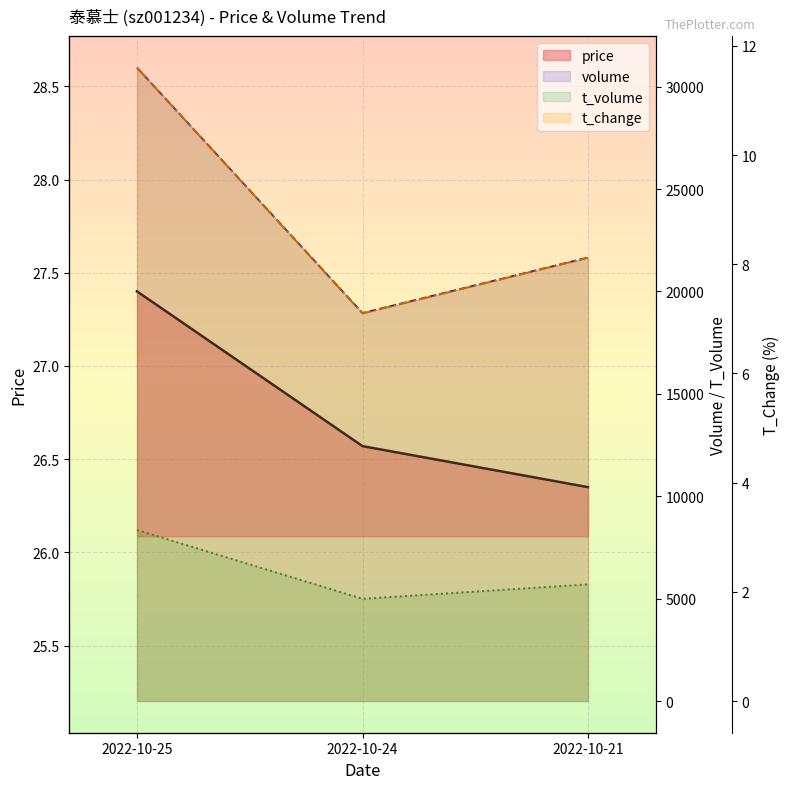

Where is t_volume nearest to the value 6672?

2022-10-21